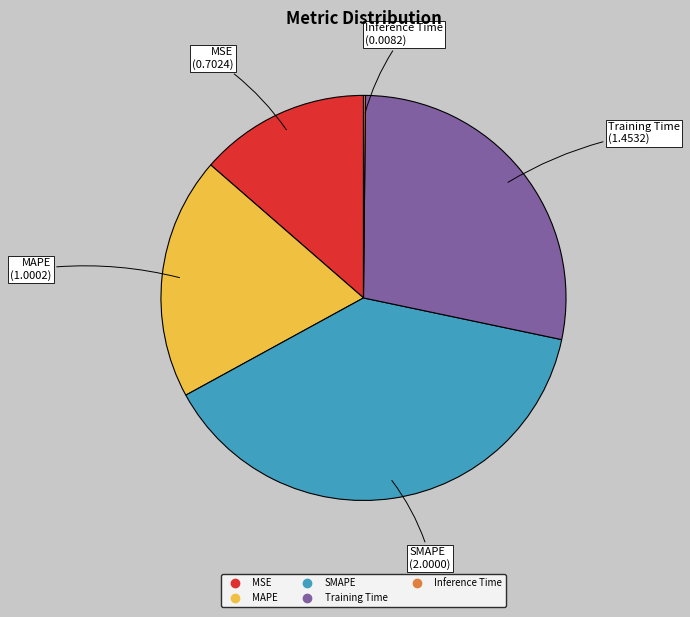

Which slice is the largest?

SMAPE